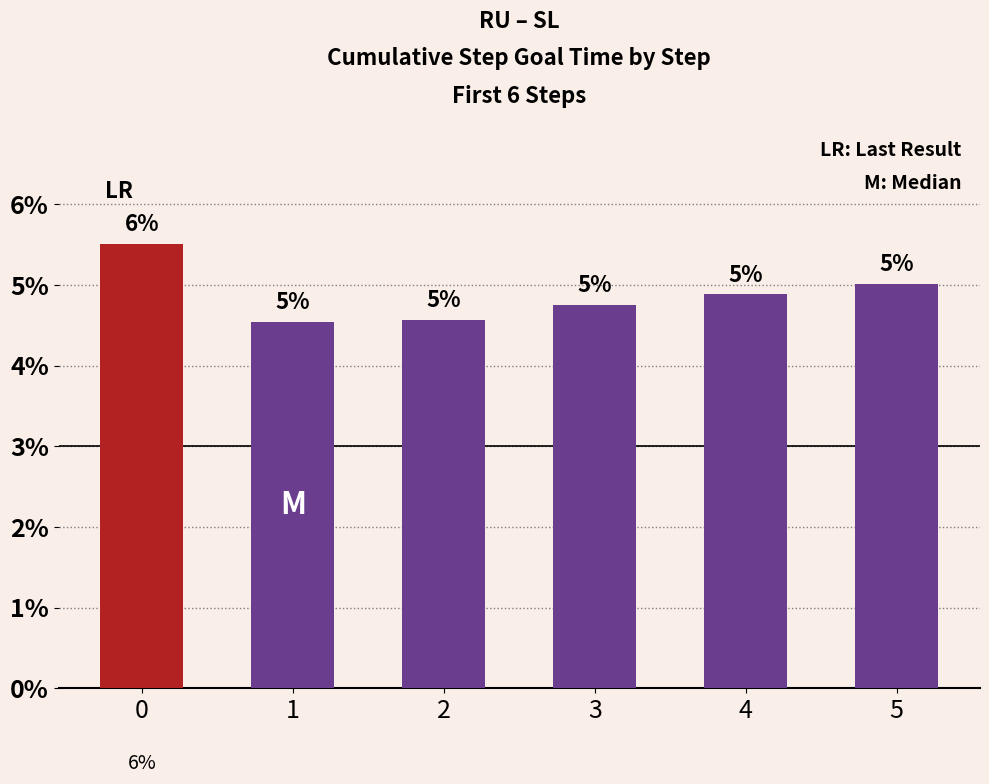

How many data points does each series have?

6